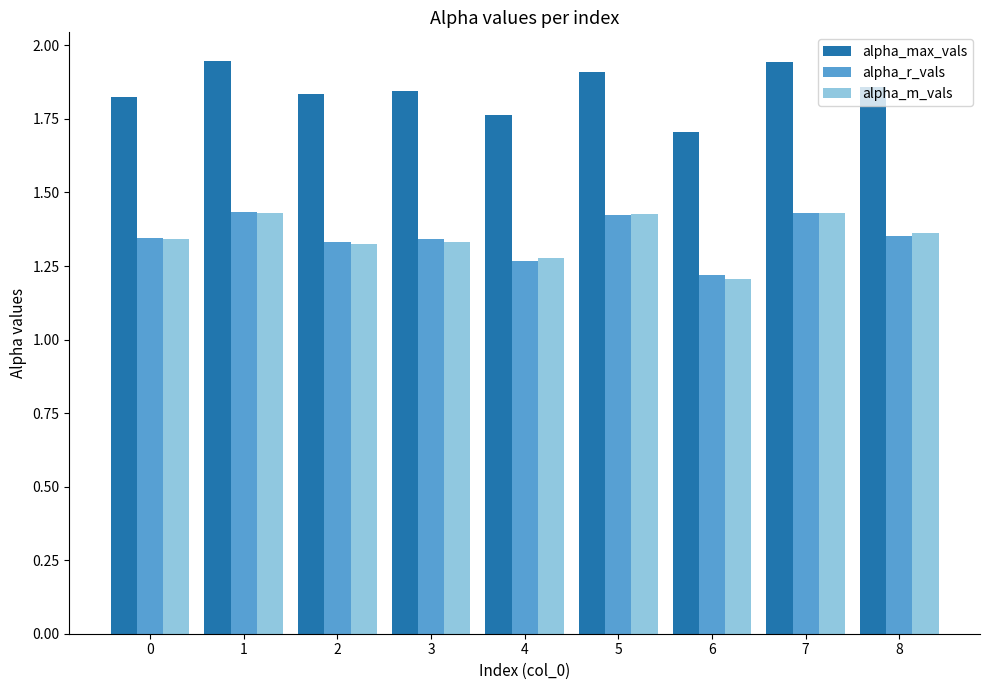

What is the difference between the maximum and second lowest values in the alpha_r_vals series?

0.2